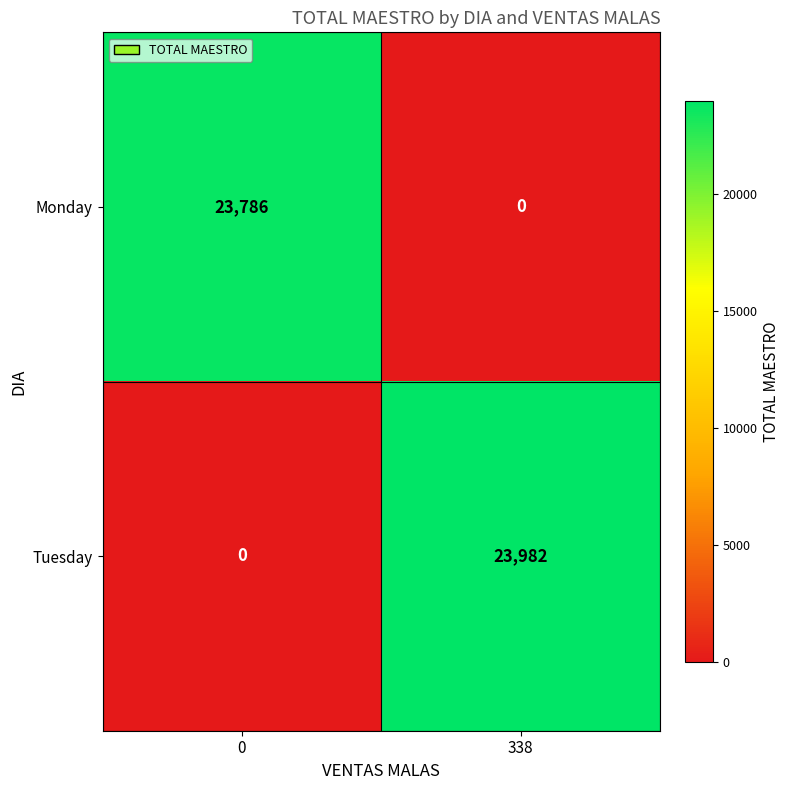

At which category is the sum across all series the highest?

338